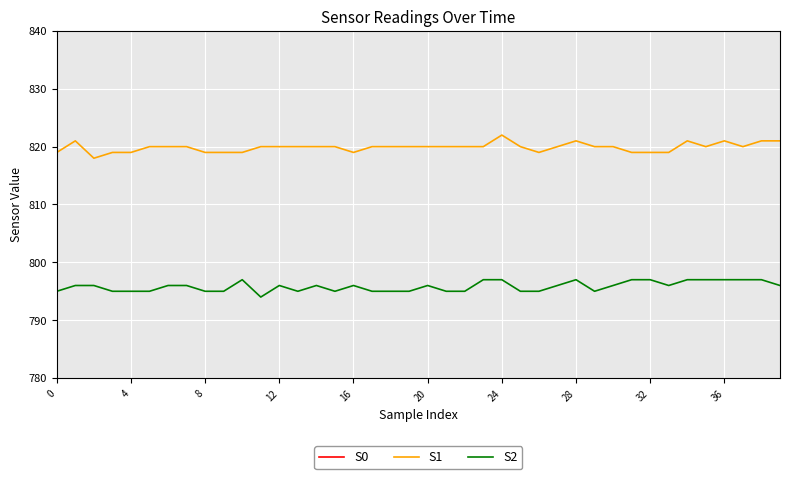

What is the difference between the maximum and minimum values in the S0 series?

4